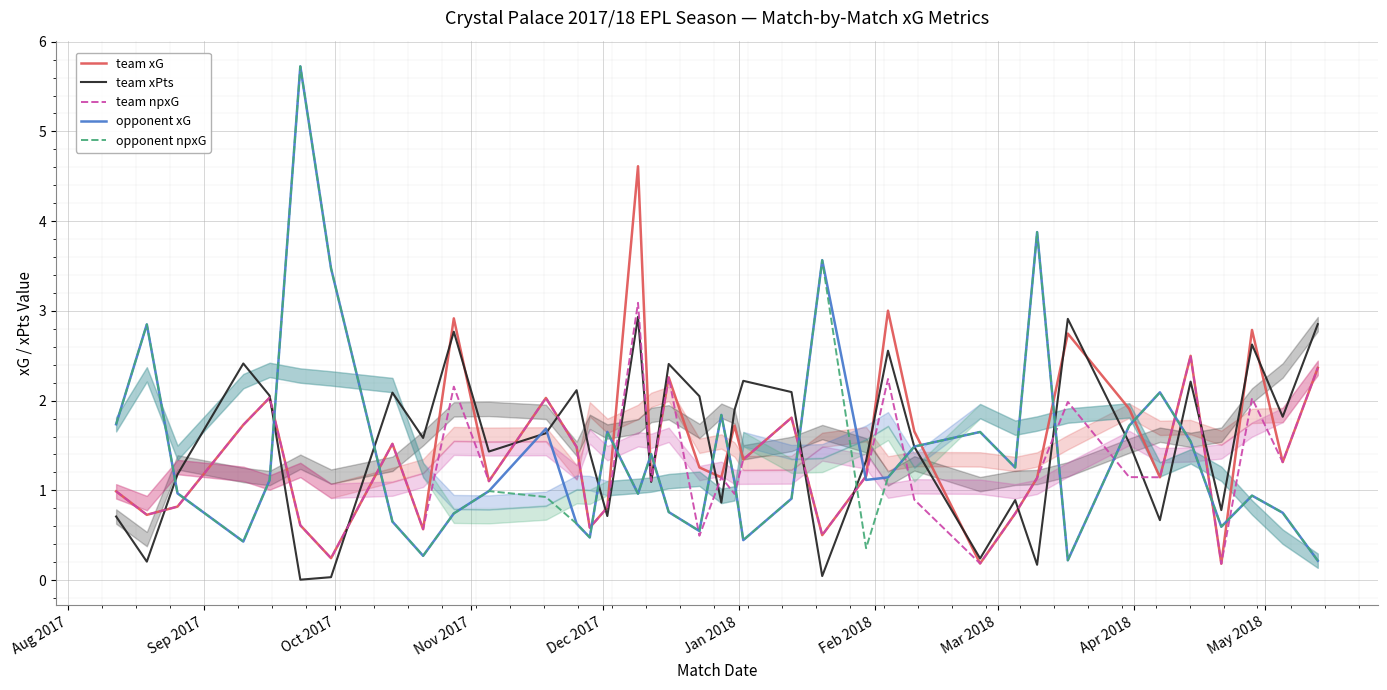

What is the average value of the opponent npxG series?

1.4